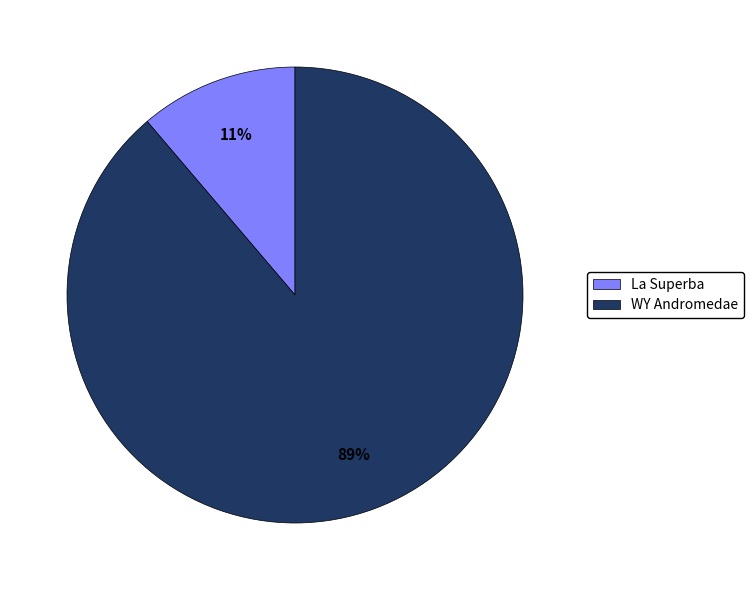

What percentage is the WY Andromedae slice, to the nearest percent?

89%